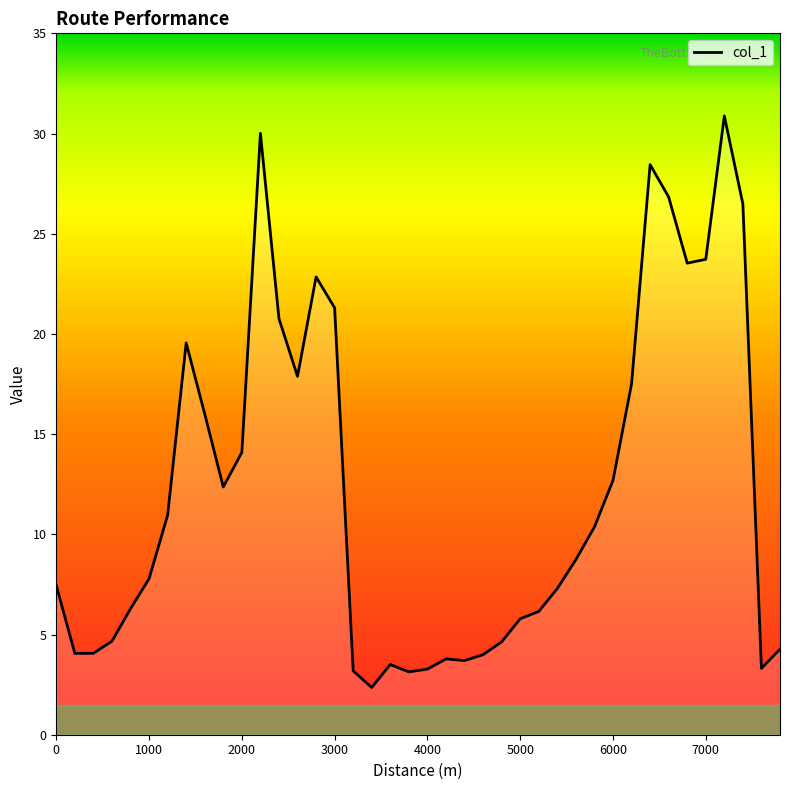

What is the difference between the maximum and minimum values?

28.5